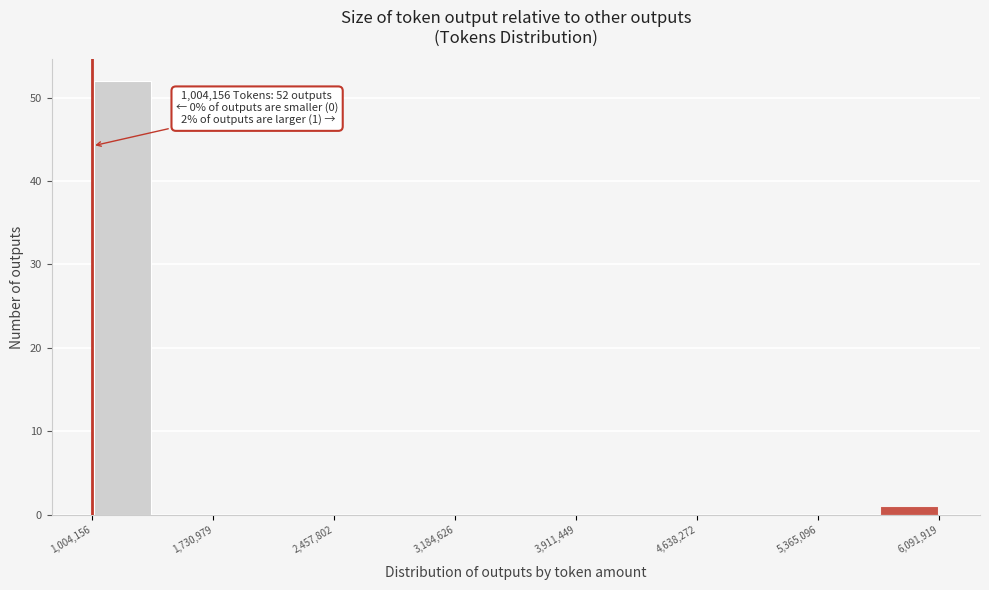

Around what value on the x-axis is the tallest bar? Give the approximate position of its centre, as read against the axis.

1200000